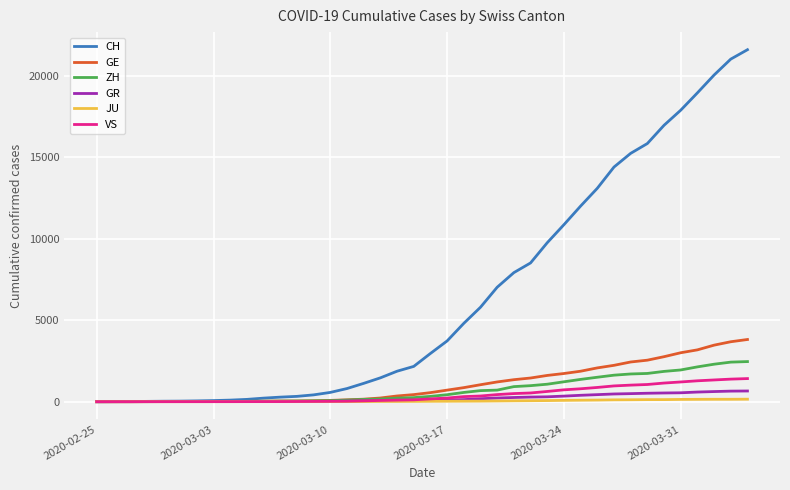

Which series has the largest total across all categories?

CH